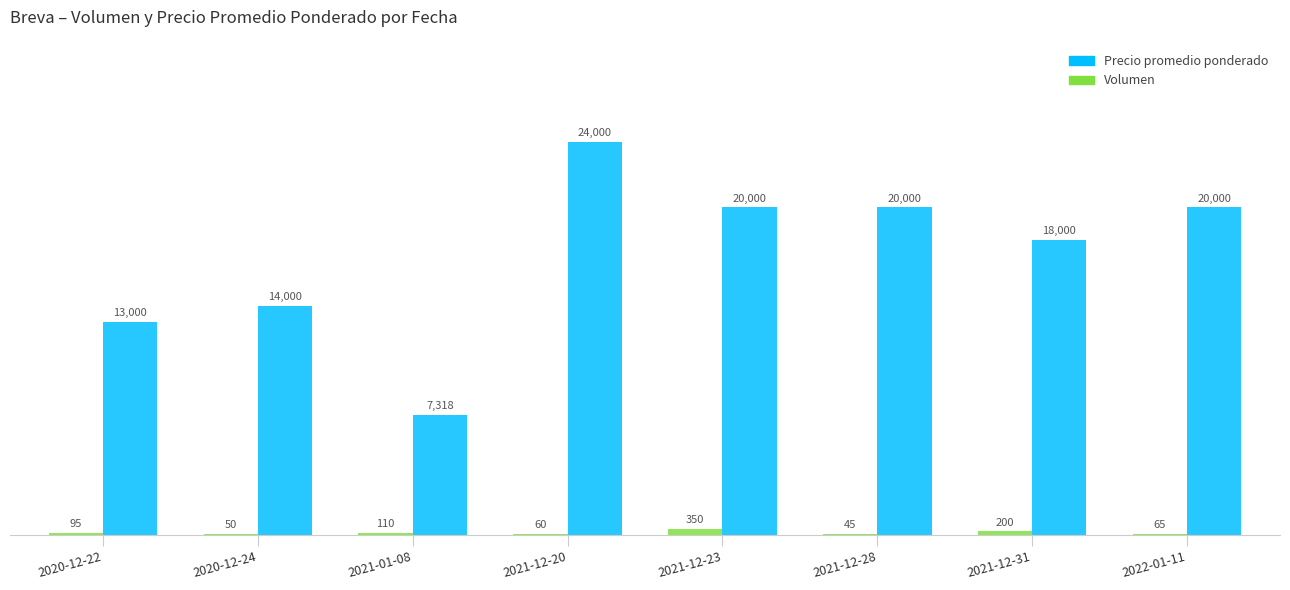

True or false: Precio promedio ponderado has a value of 4193 at 2020-12-24.

False